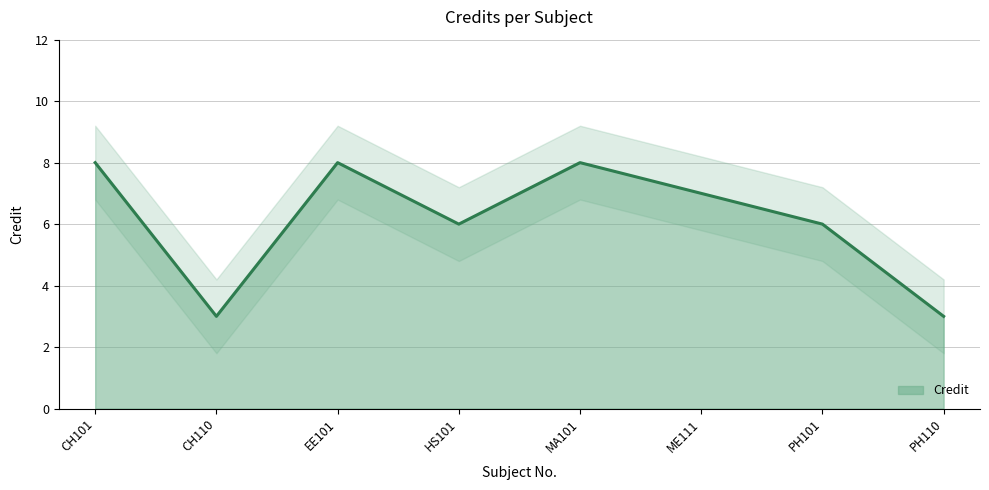

How many points are higher than both their immediate neighbors (excluding endpoints)?

2